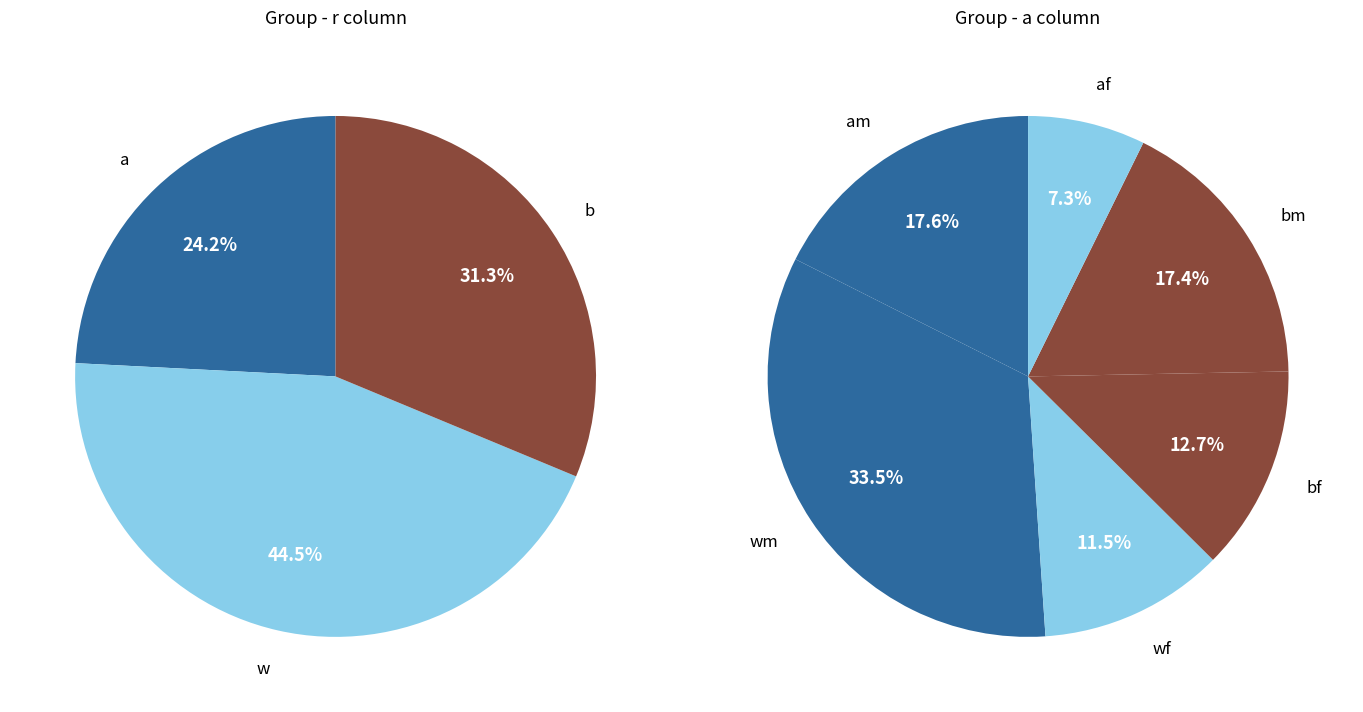

Count the number of slices in the pie.

6